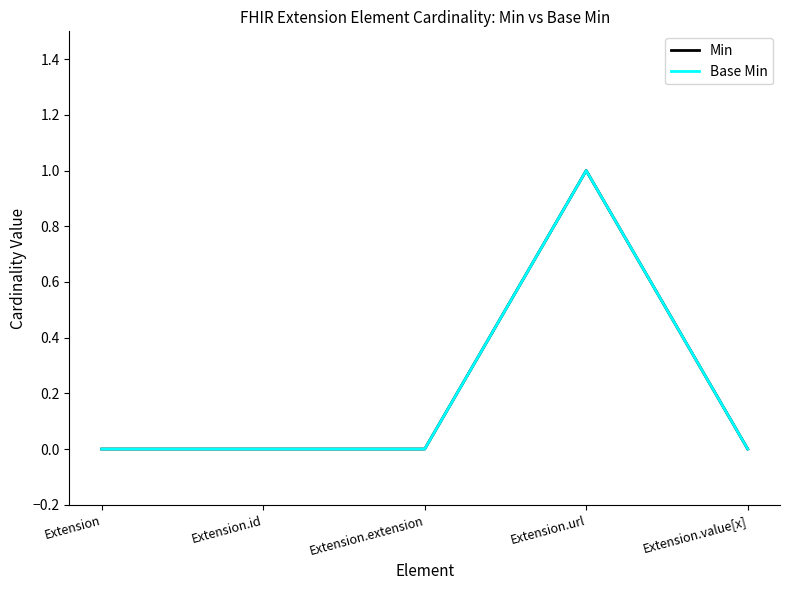

Rank the series by their maximum value, from lowest to highest.

Min, Base Min